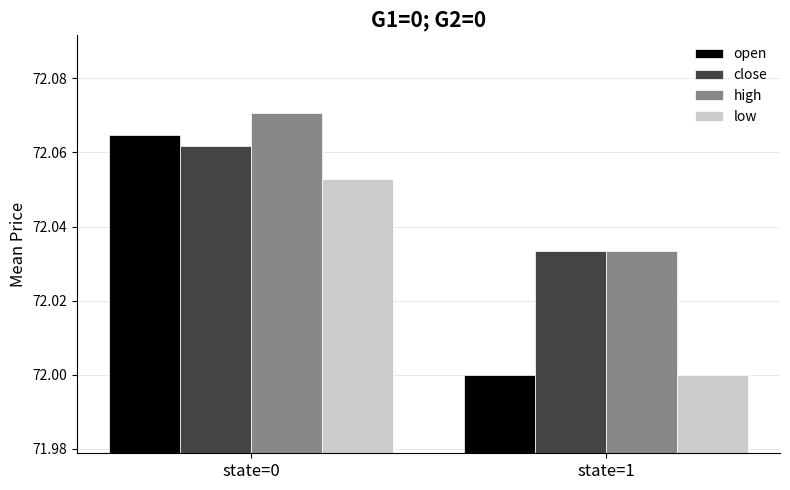

Which category has the lowest value in the low series?

state=1